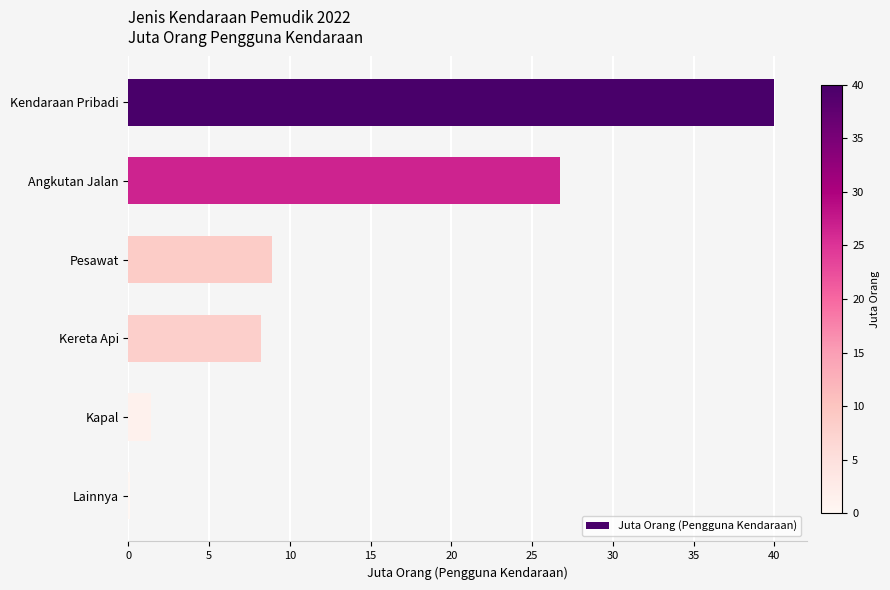

Approximately how many times larger is the value at Kendaraan Pribadi compared to Kereta Api?

4.9